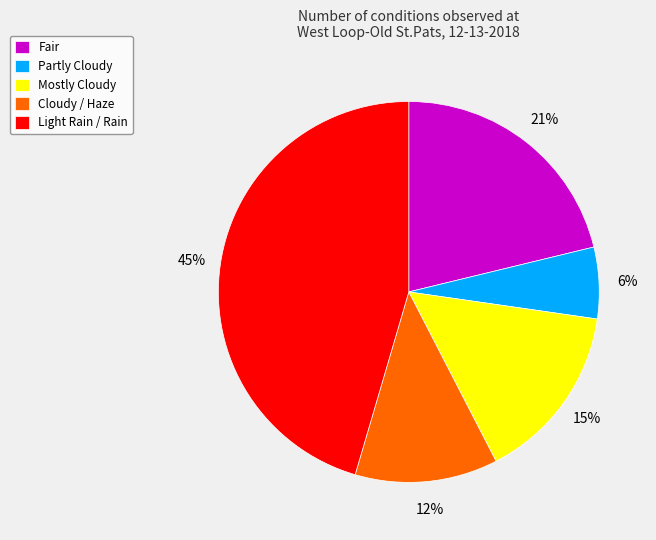

Which category has the biggest portion of the pie?

Light Rain / Rain